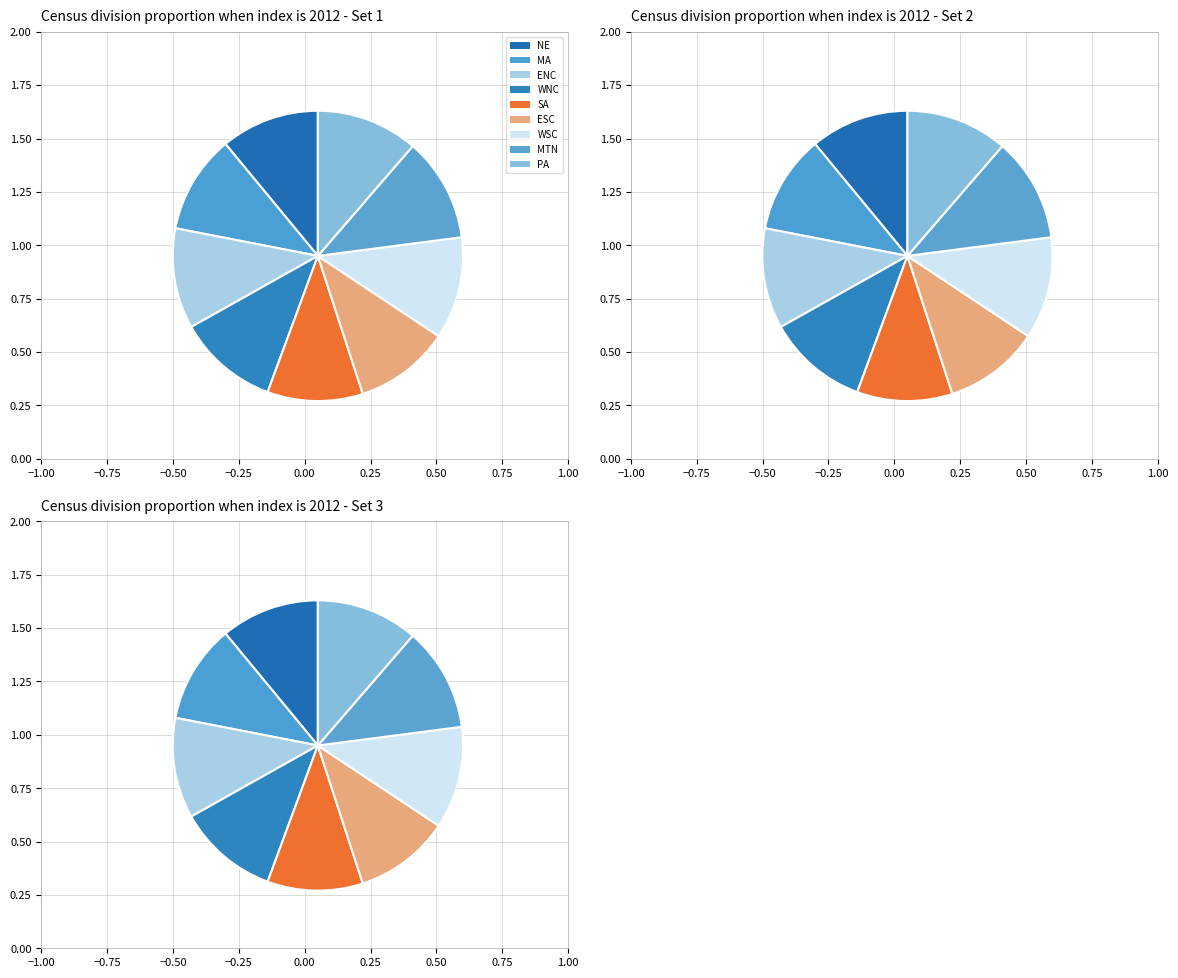

To the nearest percent, what percentage of the pie is ESC?

11%